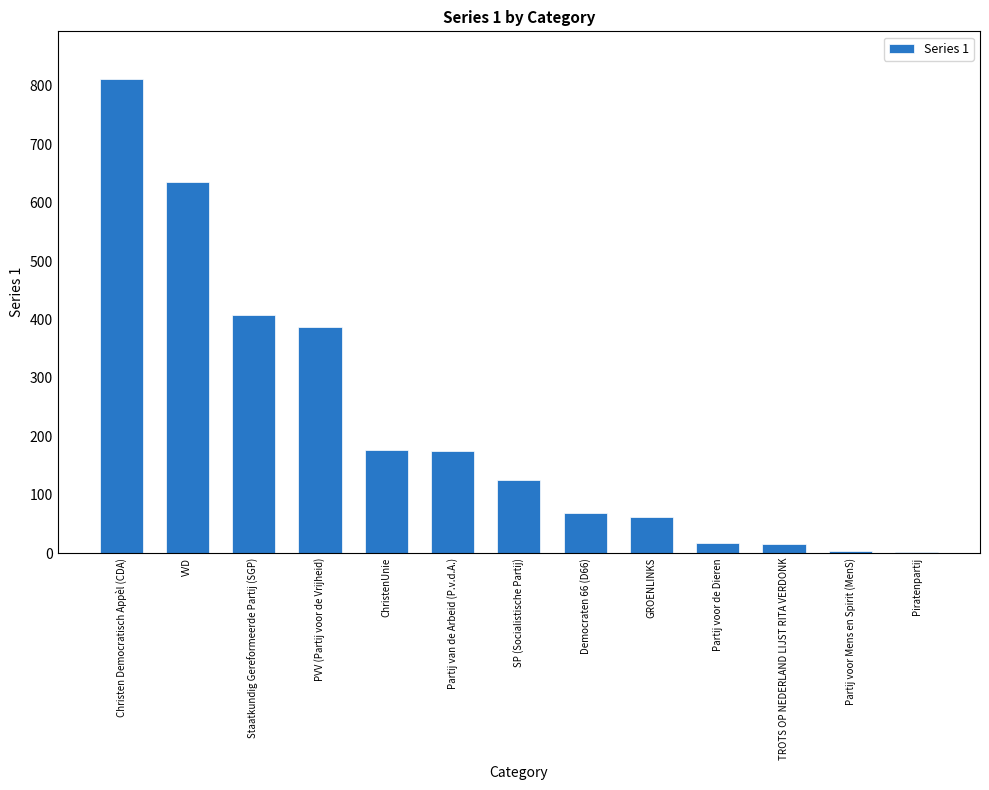

What is the sum of the values at SP (Socialistische Partij) and Christen Democratisch Appèl (CDA)?

937